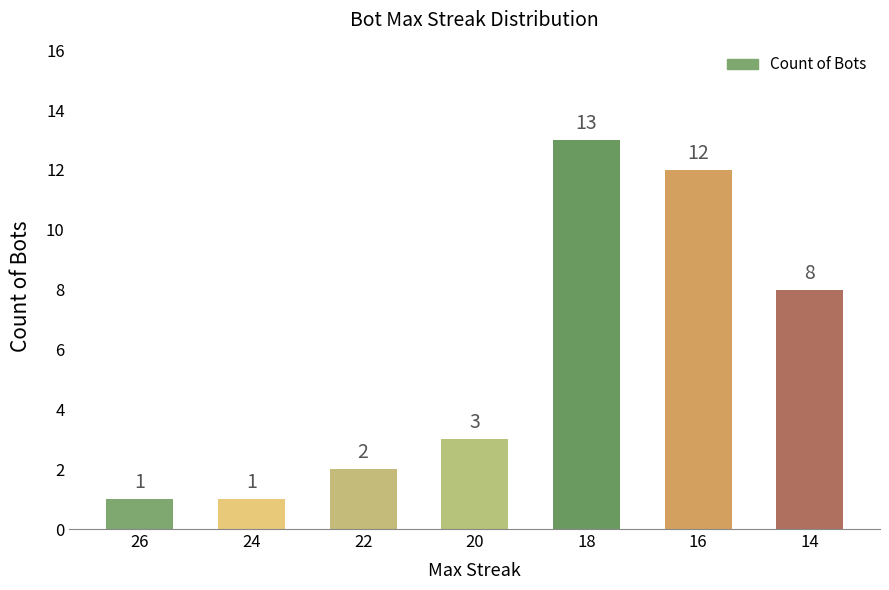

True or false: the data shows 2 at 22.

True